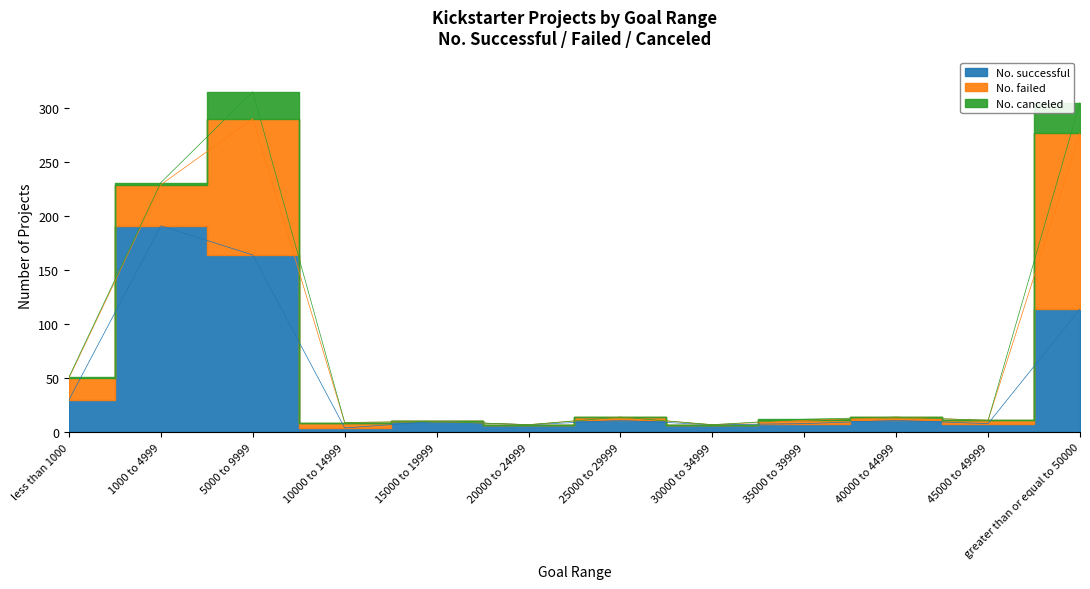

How many values in the No. successful series are below 11?

6